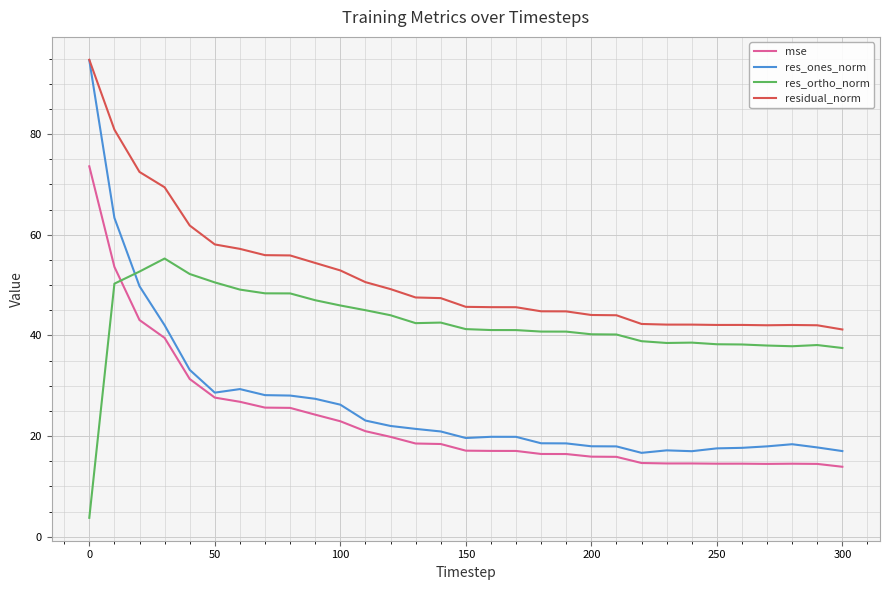

What is the greatest value displayed?

94.7